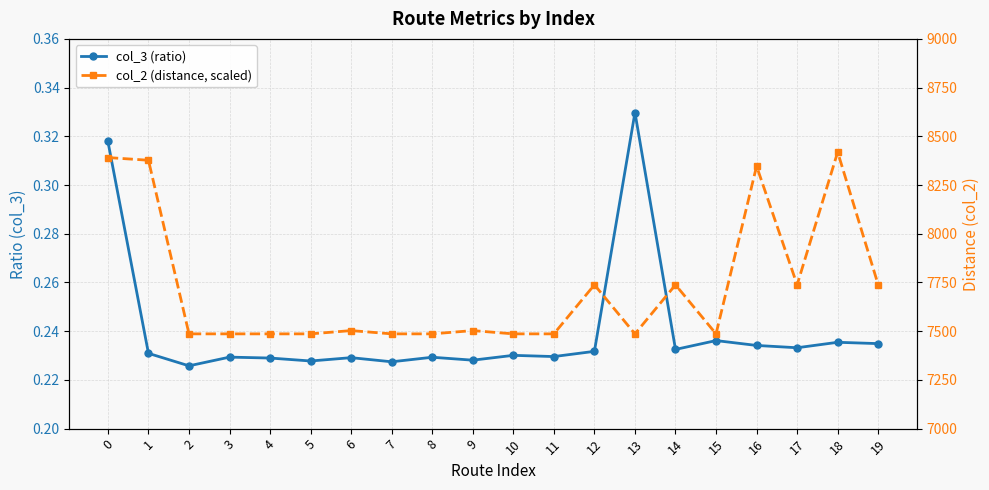

How many series are shown in this chart?

2